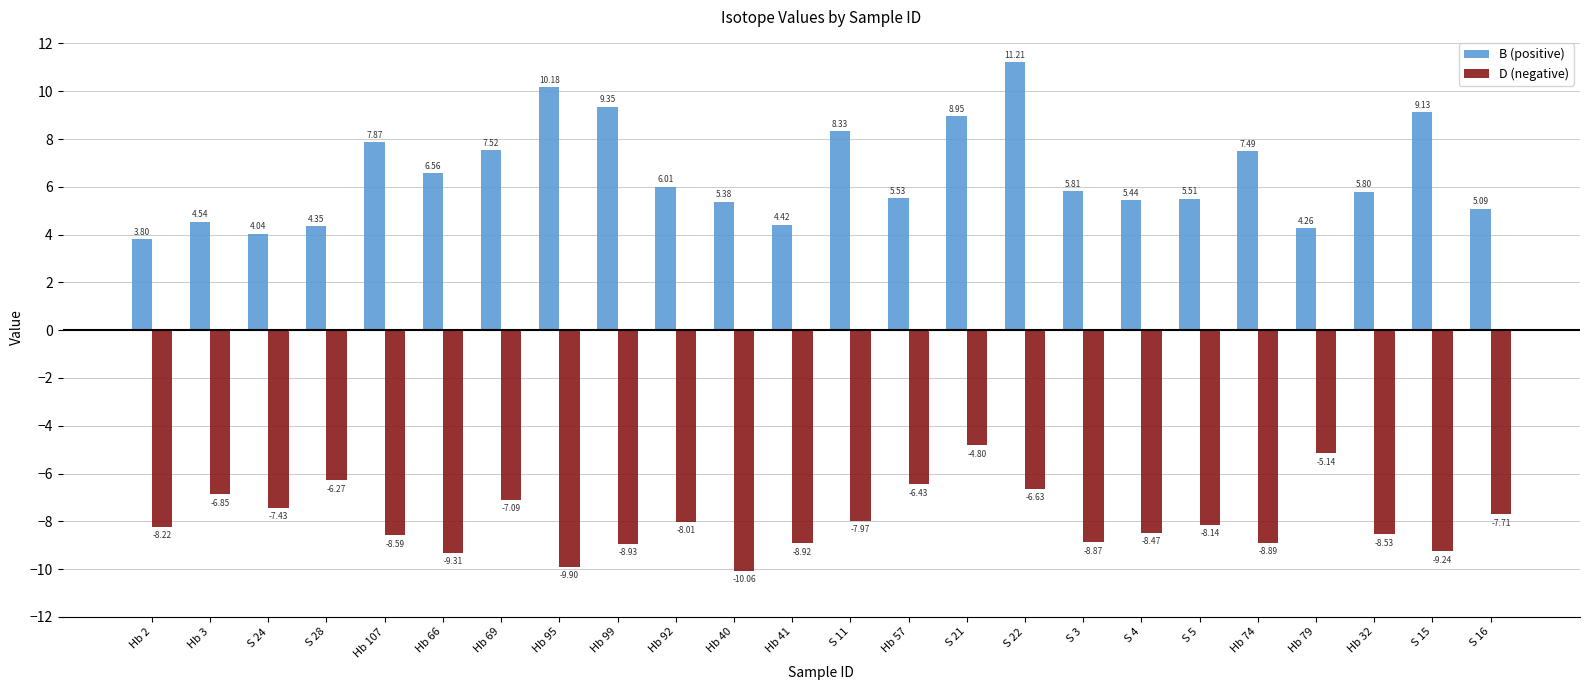

What are all the series names shown in the legend?

B (positive), D (negative)